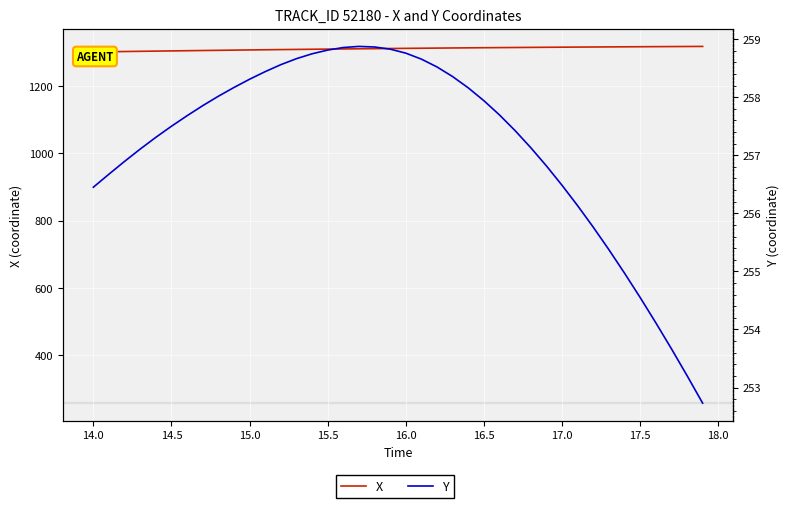

True or false: Y and X intersect in this chart.

False